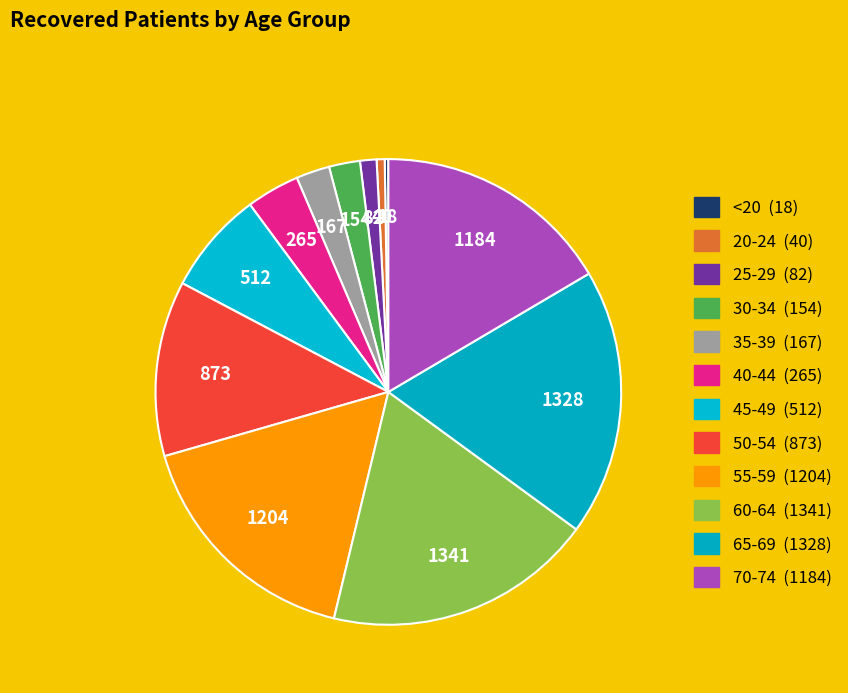

To the nearest percent, what is the combined percentage of 45-49 and 70-74?

24%